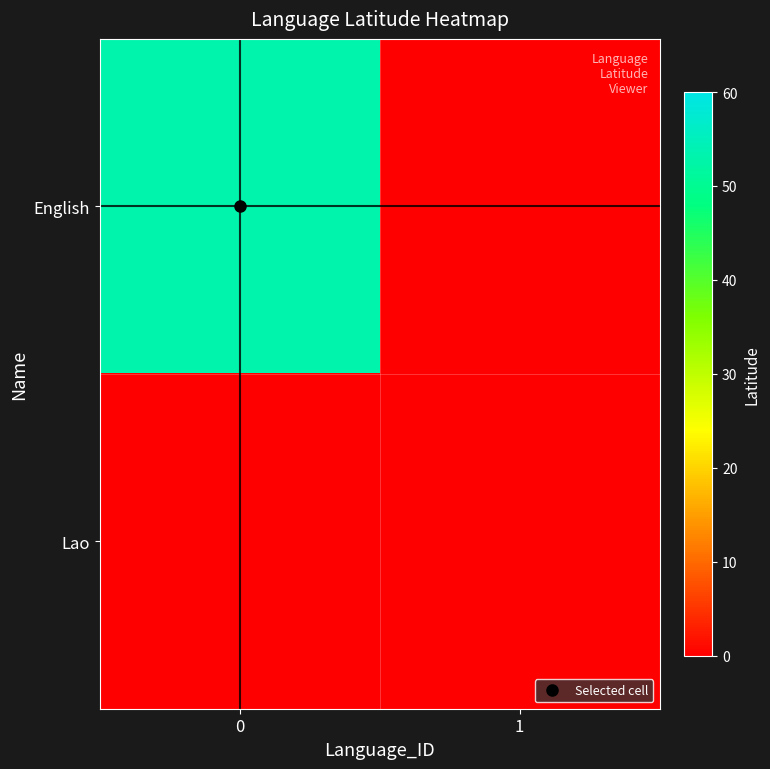

List the series in order of their overall mean, lowest first.

Lao, English